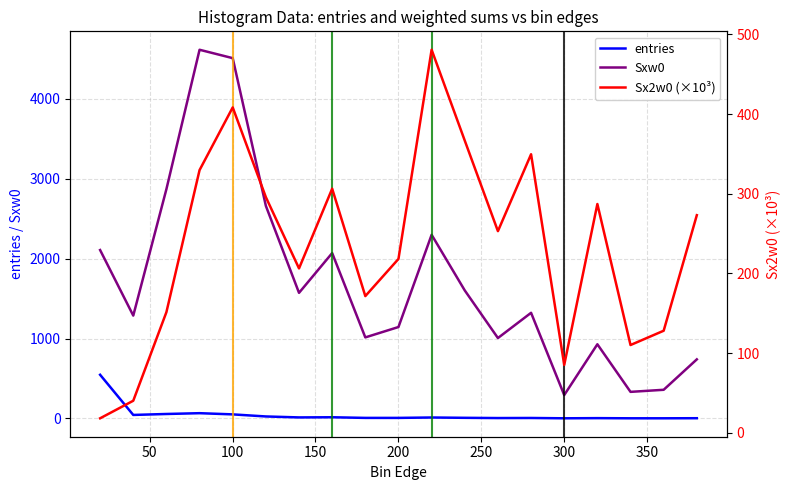

True or false: Sx2w0 (×10³) and entries intersect in this chart.

True